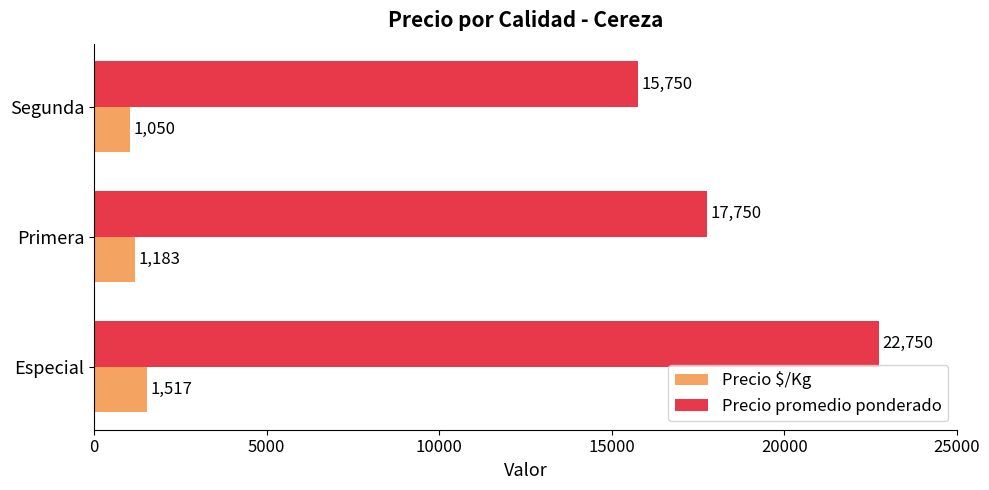

At which category is the sum across all series the highest?

Especial